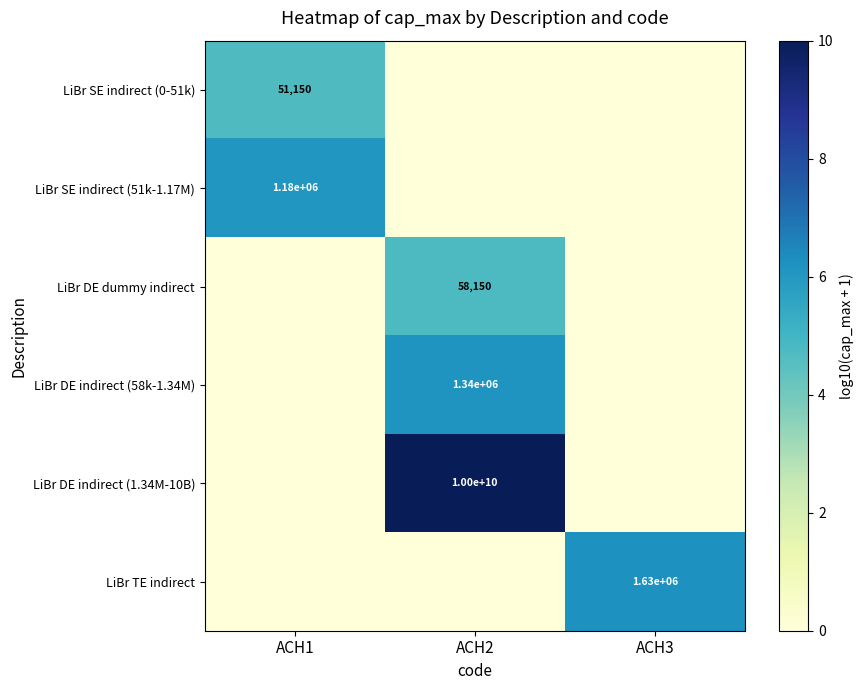

The LiBr SE indirect (0-51k) series shows 51150 at ACH1. True or false?

True